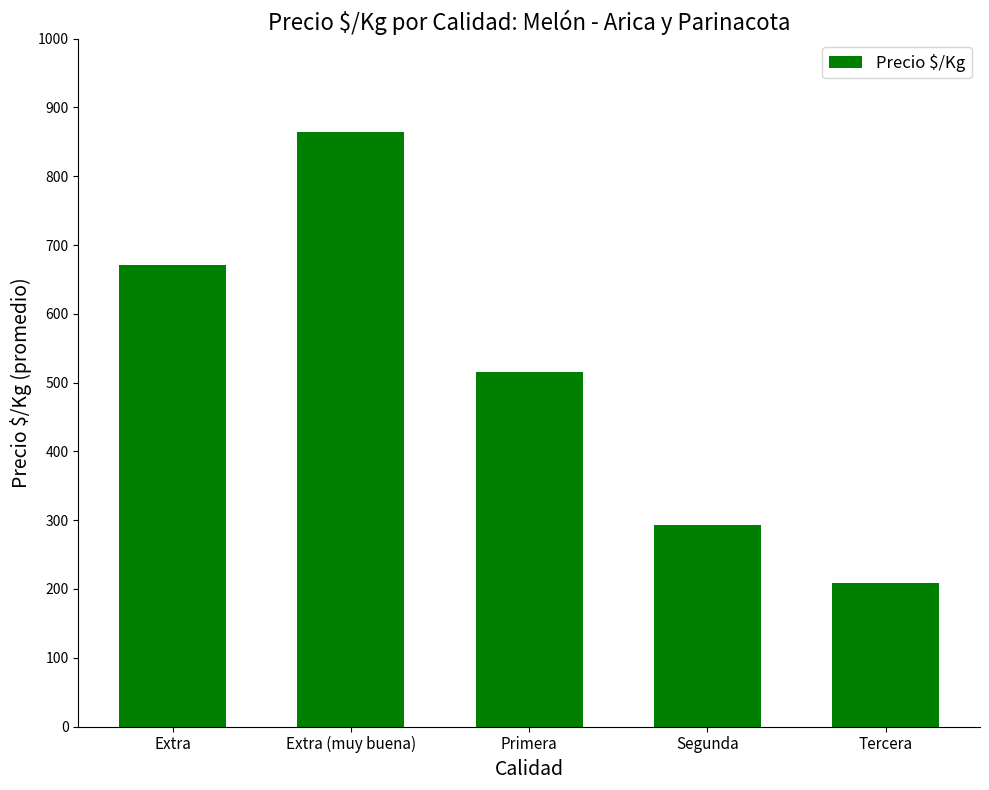

What is the sum of all values?

2552